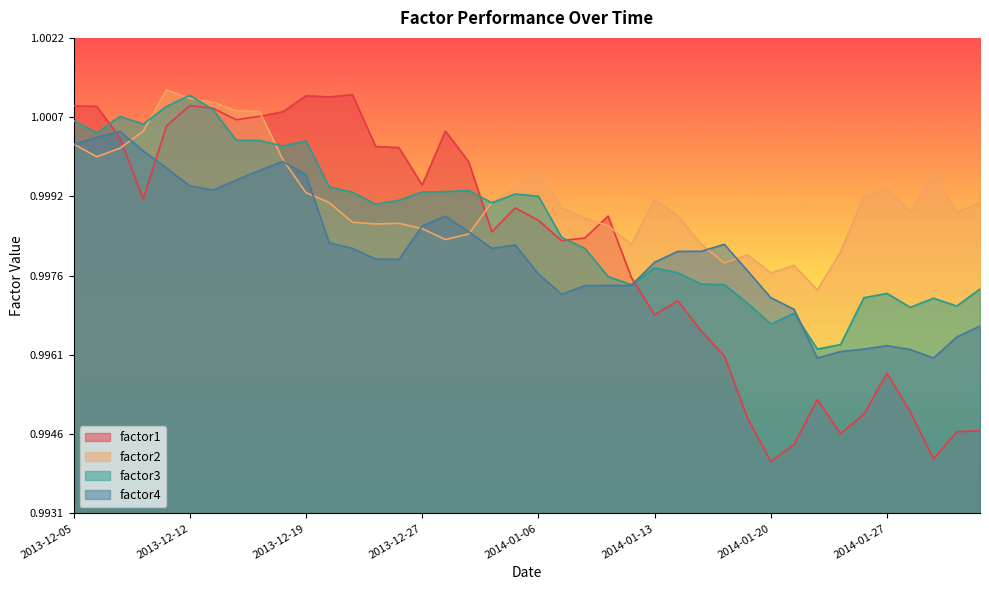

Reading left to right, what are all the values shown in this chart?

factor1: 2013-12-05=1.0	2013-12-06=1.0	2013-12-09=1.0	2013-12-10=1.0	2013-12-11=1.0	2013-12-12=1.0	2013-12-13=1.0	2013-12-16=1.0	2013-12-17=1.0	2013-12-18=1.0	2013-12-19=1.0	2013-12-20=1.0	2013-12-23=1.0	2013-12-24=1.0	2013-12-26=1.0	2013-12-27=1.0	2013-12-30=1.0	2013-12-31=1.0	2014-01-02=1.0	2014-01-03=1.0	2014-01-06=1.0	2014-01-07=1.0	2014-01-08=1.0	2014-01-09=1.0	2014-01-10=1.0	2014-01-13=1.0	2014-01-14=1.0	2014-01-15=1.0	2014-01-16=1.0	2014-01-17=1.0	2014-01-20=1.0	2014-01-21=1.0	2014-01-22=1.0	2014-01-23=1.0	2014-01-24=1.0	2014-01-27=1.0	2014-01-28=1.0	2014-01-29=1.0	2014-01-30=1.0	2014-01-31=1.0
factor2: 2013-12-05=1.0	2013-12-06=1.0	2013-12-09=1.0	2013-12-10=1.0	2013-12-11=1.0	2013-12-12=1.0	2013-12-13=1.0	2013-12-16=1.0	2013-12-17=1.0	2013-12-18=1.0	2013-12-19=1.0	2013-12-20=1.0	2013-12-23=1.0	2013-12-24=1.0	2013-12-26=1.0	2013-12-27=1.0	2013-12-30=1.0	2013-12-31=1.0	2014-01-02=1.0	2014-01-03=1.0	2014-01-06=1.0	2014-01-07=1.0	2014-01-08=1.0	2014-01-09=1.0	2014-01-10=1.0	2014-01-13=1.0	2014-01-14=1.0	2014-01-15=1.0	2014-01-16=1.0	2014-01-17=1.0	2014-01-20=1.0	2014-01-21=1.0	2014-01-22=1.0	2014-01-23=1.0	2014-01-24=1.0	2014-01-27=1.0	2014-01-28=1.0	2014-01-29=1.0	2014-01-30=1.0	2014-01-31=1.0
factor3: 2013-12-05=1.0	2013-12-06=1.0	2013-12-09=1.0	2013-12-10=1.0	2013-12-11=1.0	2013-12-12=1.0	2013-12-13=1.0	2013-12-16=1.0	2013-12-17=1.0	2013-12-18=1.0	2013-12-19=1.0	2013-12-20=1.0	2013-12-23=1.0	2013-12-24=1.0	2013-12-26=1.0	2013-12-27=1.0	2013-12-30=1.0	2013-12-31=1.0	2014-01-02=1.0	2014-01-03=1.0	2014-01-06=1.0	2014-01-07=1.0	2014-01-08=1.0	2014-01-09=1.0	2014-01-10=1.0	2014-01-13=1.0	2014-01-14=1.0	2014-01-15=1.0	2014-01-16=1.0	2014-01-17=1.0	2014-01-20=1.0	2014-01-21=1.0	2014-01-22=1.0	2014-01-23=1.0	2014-01-24=1.0	2014-01-27=1.0	2014-01-28=1.0	2014-01-29=1.0	2014-01-30=1.0	2014-01-31=1.0
factor4: 2013-12-05=1.0	2013-12-06=1.0	2013-12-09=1.0	2013-12-10=1.0	2013-12-11=1.0	2013-12-12=1.0	2013-12-13=1.0	2013-12-16=1.0	2013-12-17=1.0	2013-12-18=1.0	2013-12-19=1.0	2013-12-20=1.0	2013-12-23=1.0	2013-12-24=1.0	2013-12-26=1.0	2013-12-27=1.0	2013-12-30=1.0	2013-12-31=1.0	2014-01-02=1.0	2014-01-03=1.0	2014-01-06=1.0	2014-01-07=1.0	2014-01-08=1.0	2014-01-09=1.0	2014-01-10=1.0	2014-01-13=1.0	2014-01-14=1.0	2014-01-15=1.0	2014-01-16=1.0	2014-01-17=1.0	2014-01-20=1.0	2014-01-21=1.0	2014-01-22=1.0	2014-01-23=1.0	2014-01-24=1.0	2014-01-27=1.0	2014-01-28=1.0	2014-01-29=1.0	2014-01-30=1.0	2014-01-31=1.0